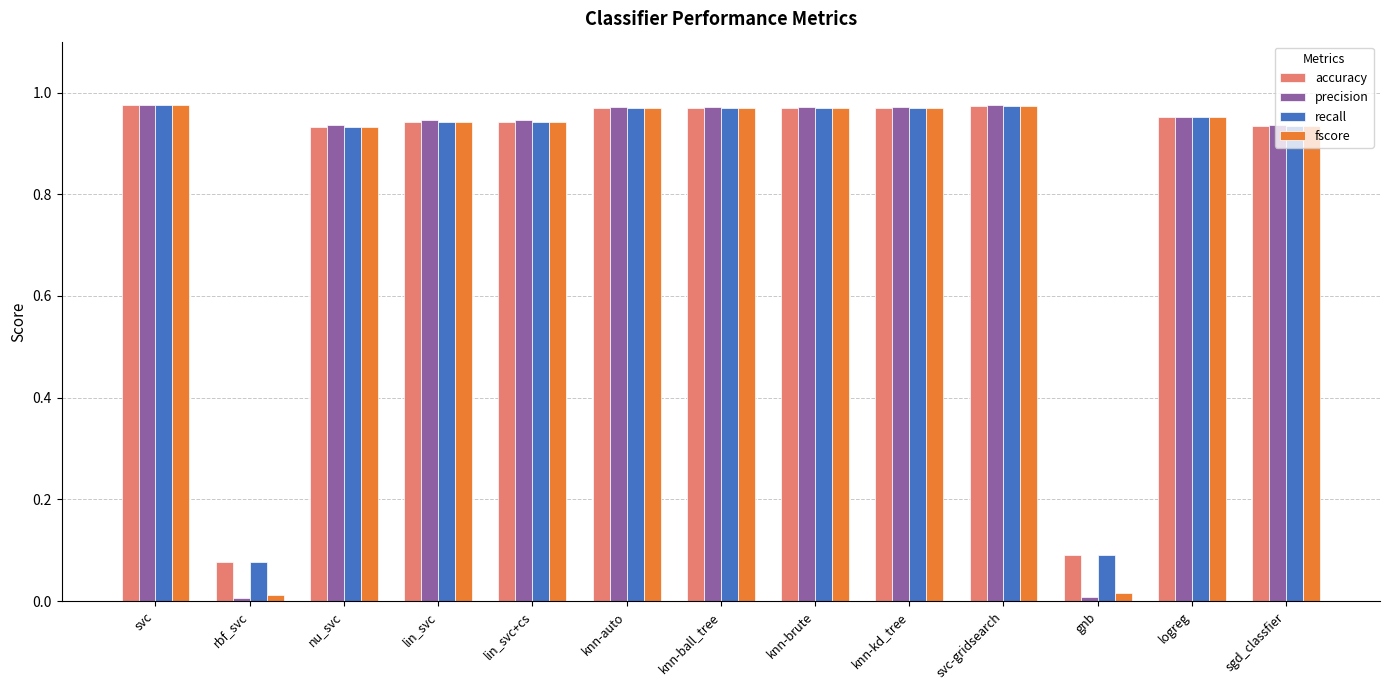

The fscore series shows 1.5 at nu_svc. True or false?

False